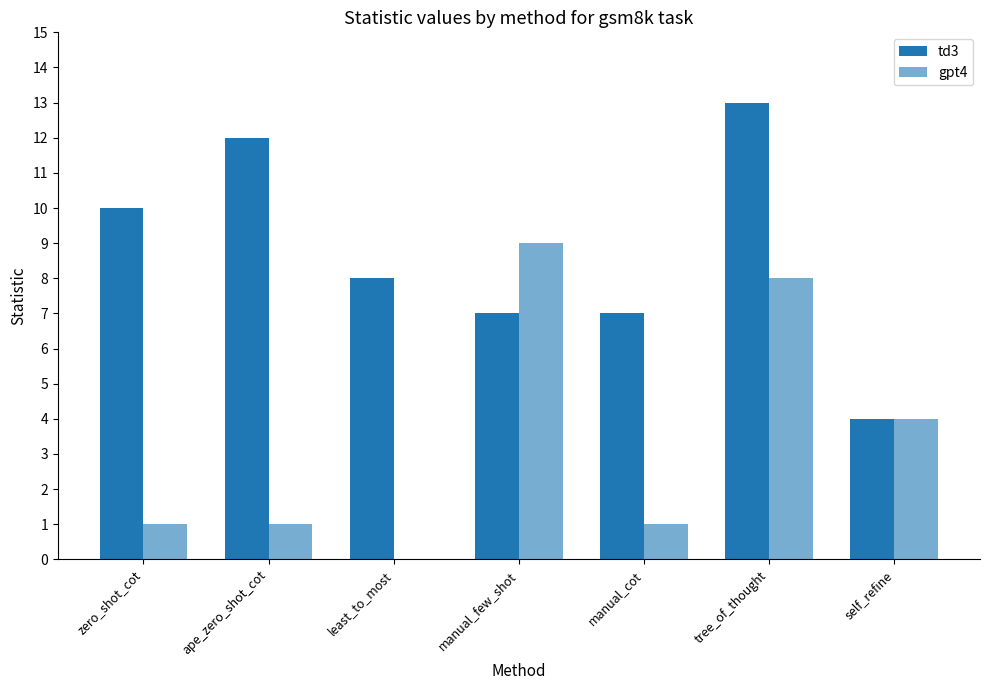

Does the chart contain stacked bars?

No